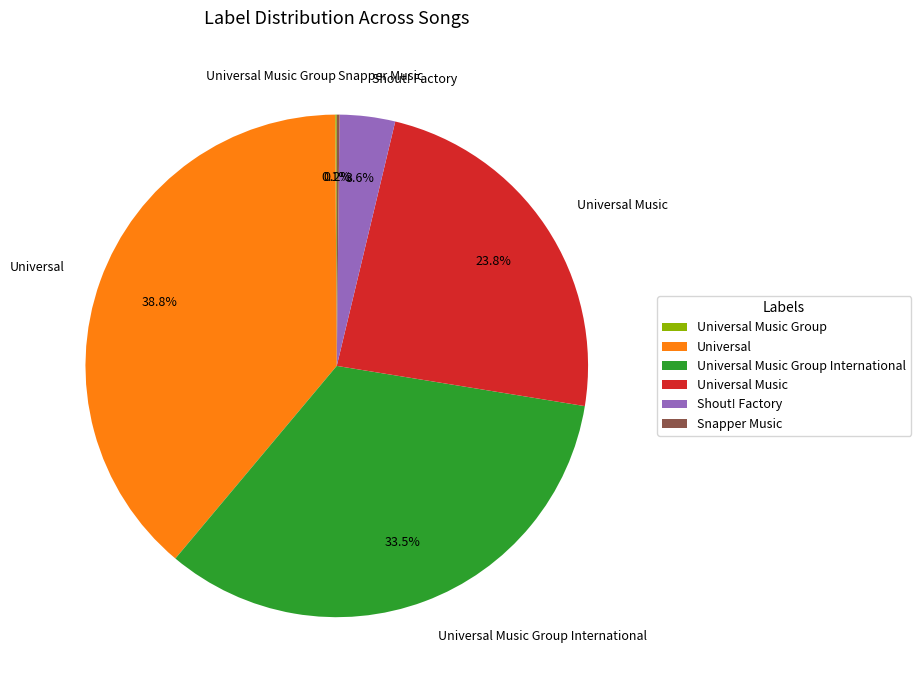

Approximately how many times larger is the value at Universal compared to Universal Music?

1.6